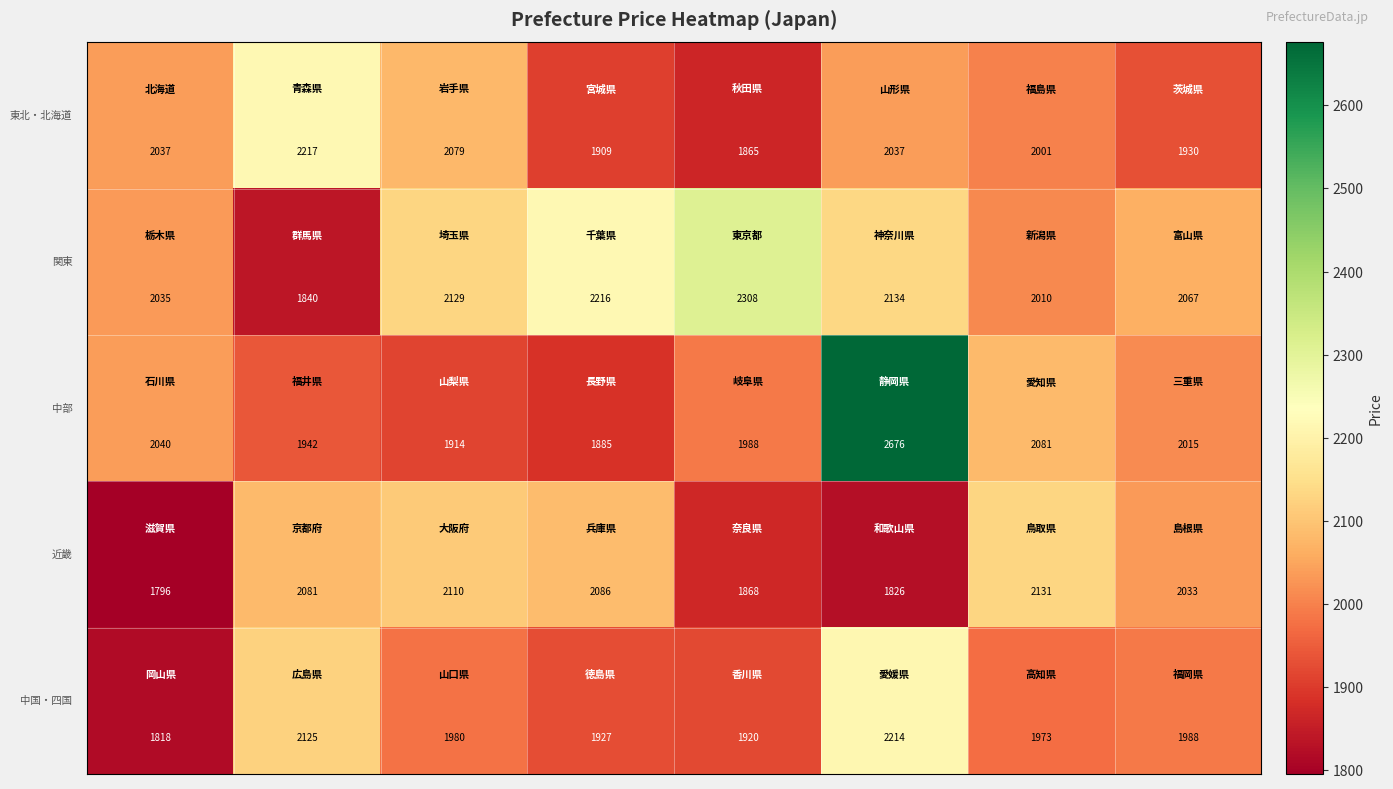

What is the greatest value displayed?

2676